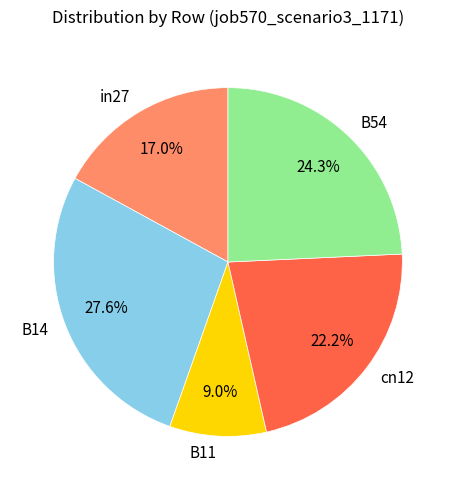

How many slices are in this pie chart?

5